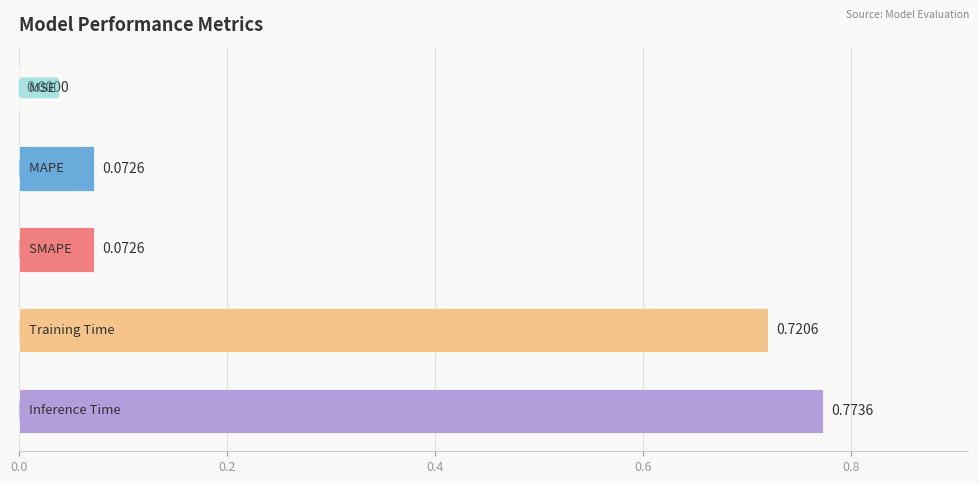

What is the sum of all values?

1.6